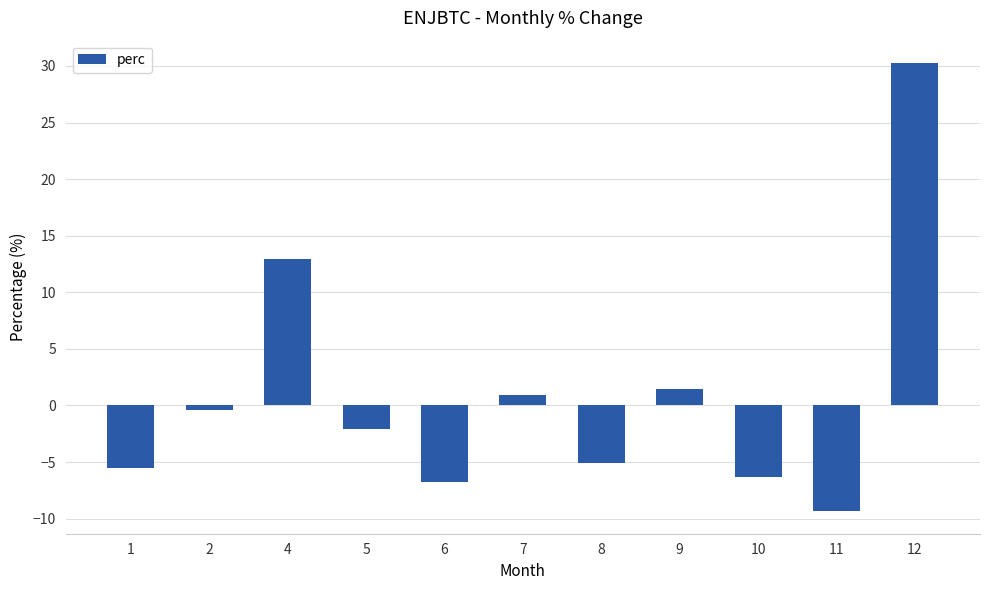

What is the value of the 4th bar from the left?

-2.1